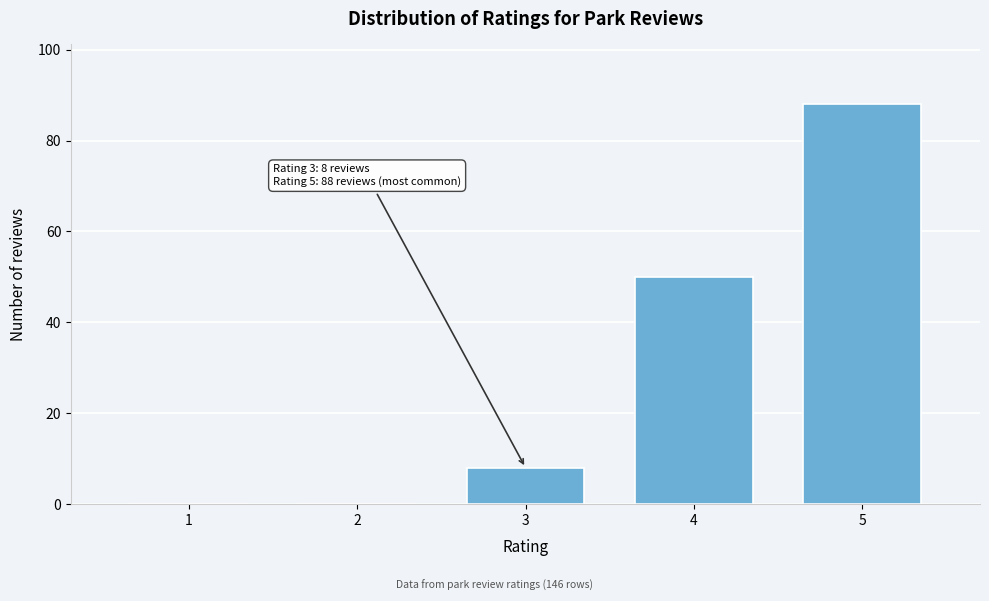

Reading left to right, list all the values displayed in this chart.

1=0	2=0	3=8	4=50	5=88